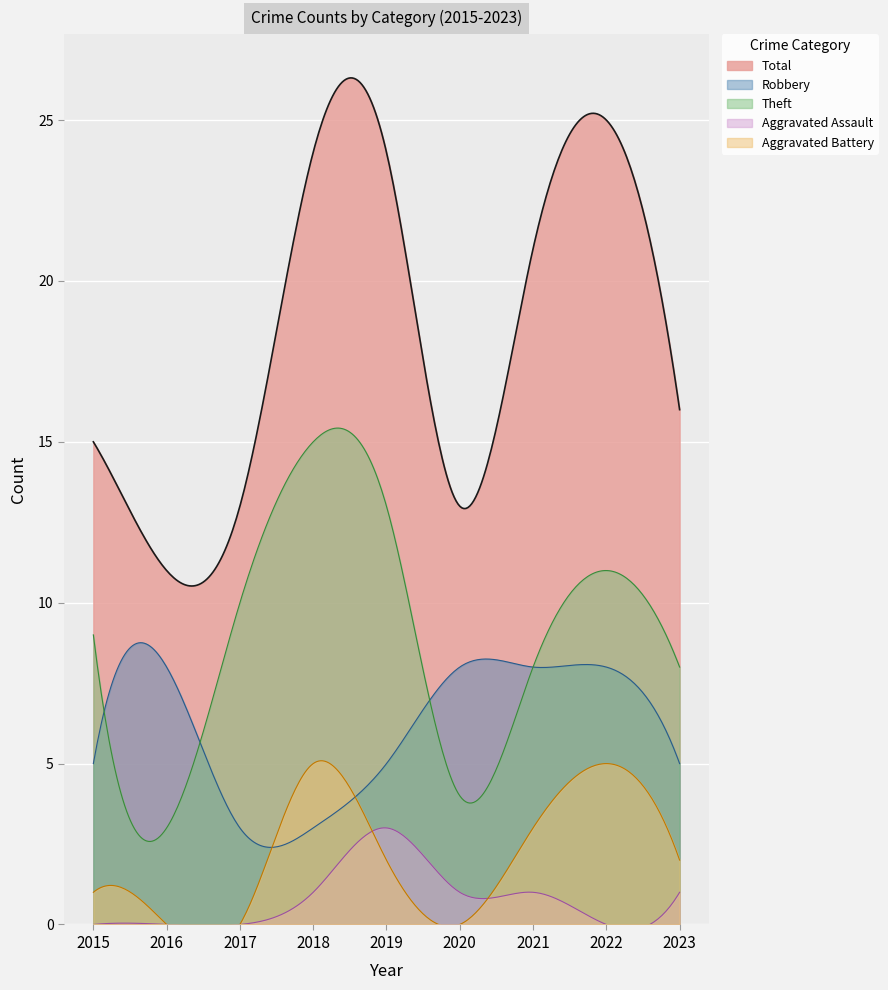

In Aggravated Assault, how many points are higher than both neighbors (excluding endpoints)?

1